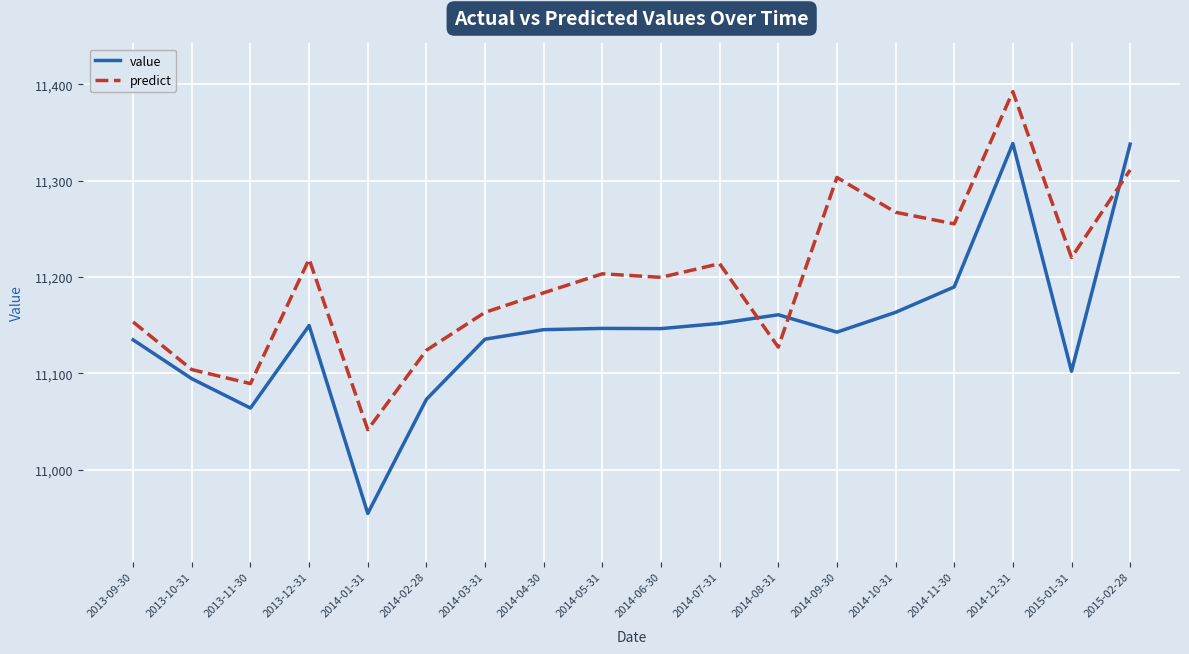

What value does the predict series have at 2013-10-31?

11103.9